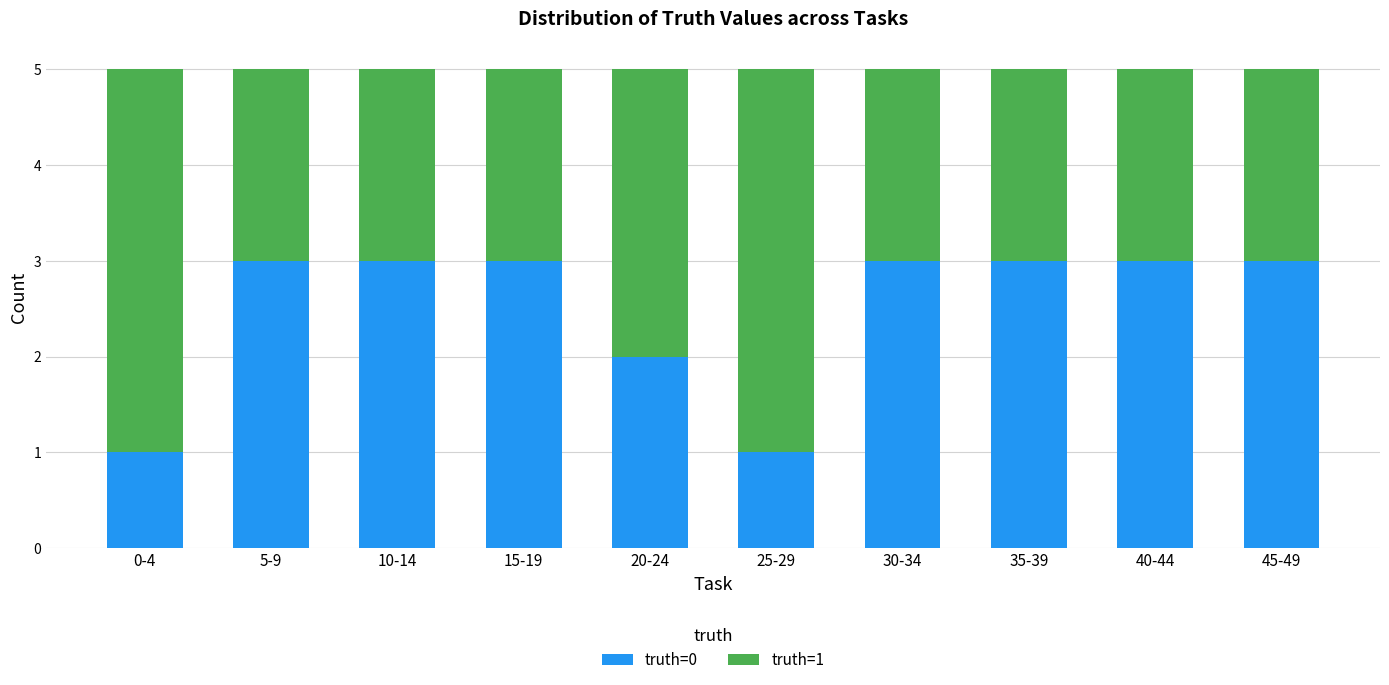

Reading left to right, what are the values for truth=0?

0-4=1	5-9=3	10-14=3	15-19=3	20-24=2	25-29=1	30-34=3	35-39=3	40-44=3	45-49=3